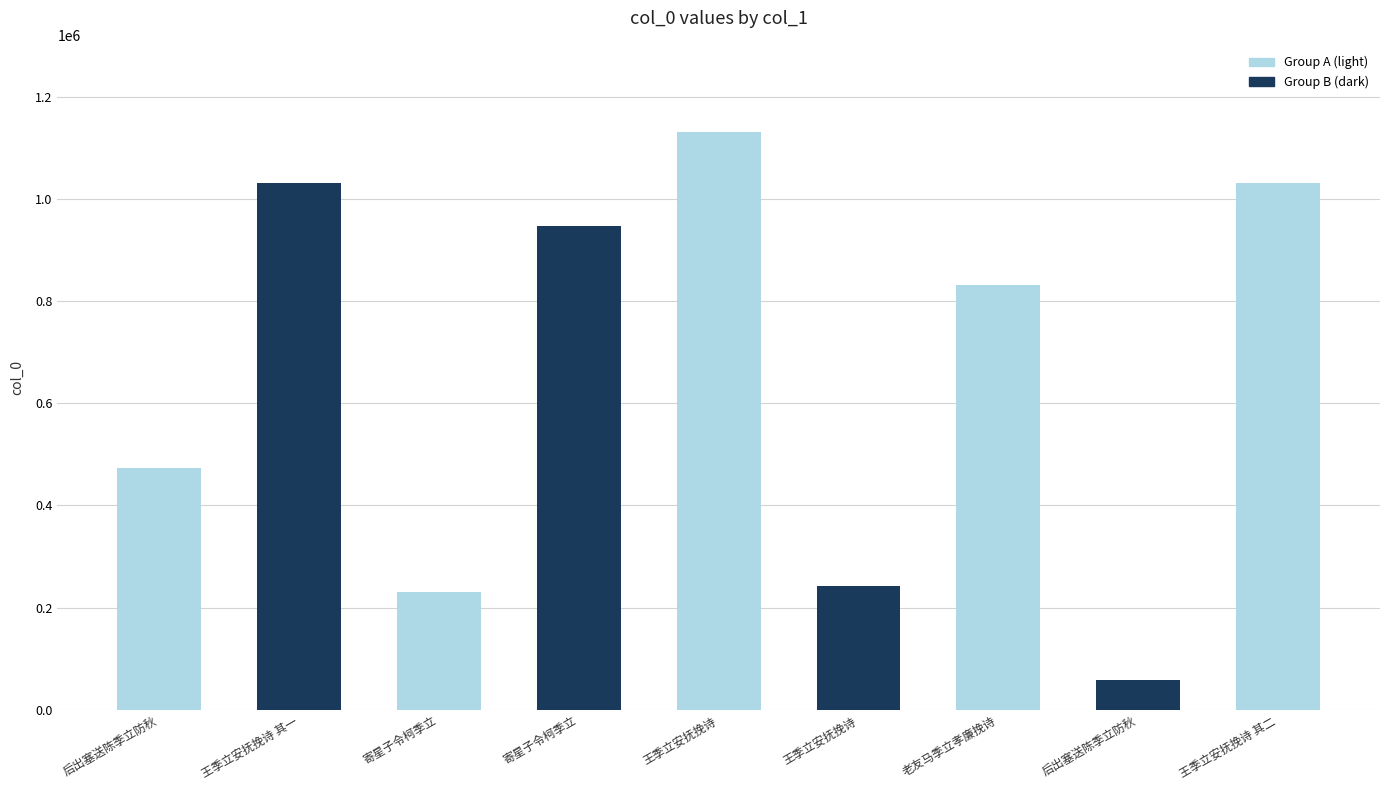

What value does the data have at 后出塞送陈季立防秋, to the nearest 100?

58800